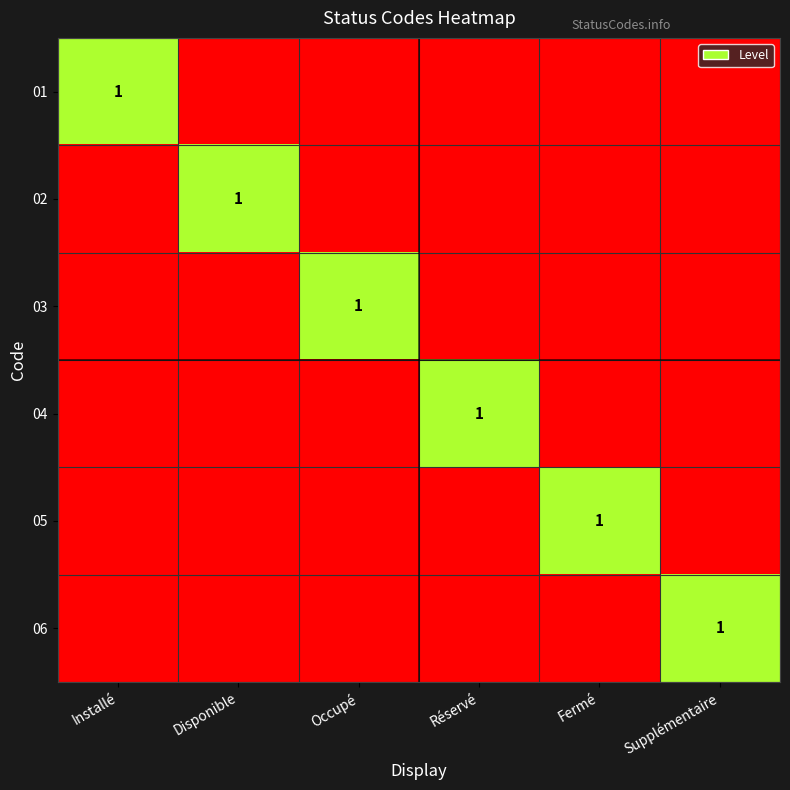

Which has a higher value, Réservé or Occupé?

Réservé